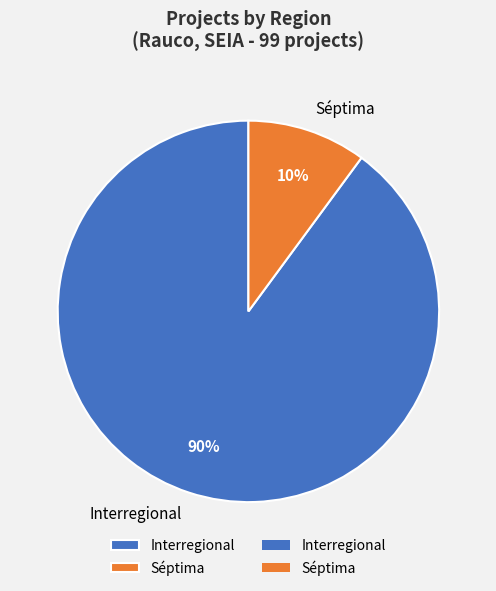

The Séptima slice represents 3% of the pie. True or false?

False